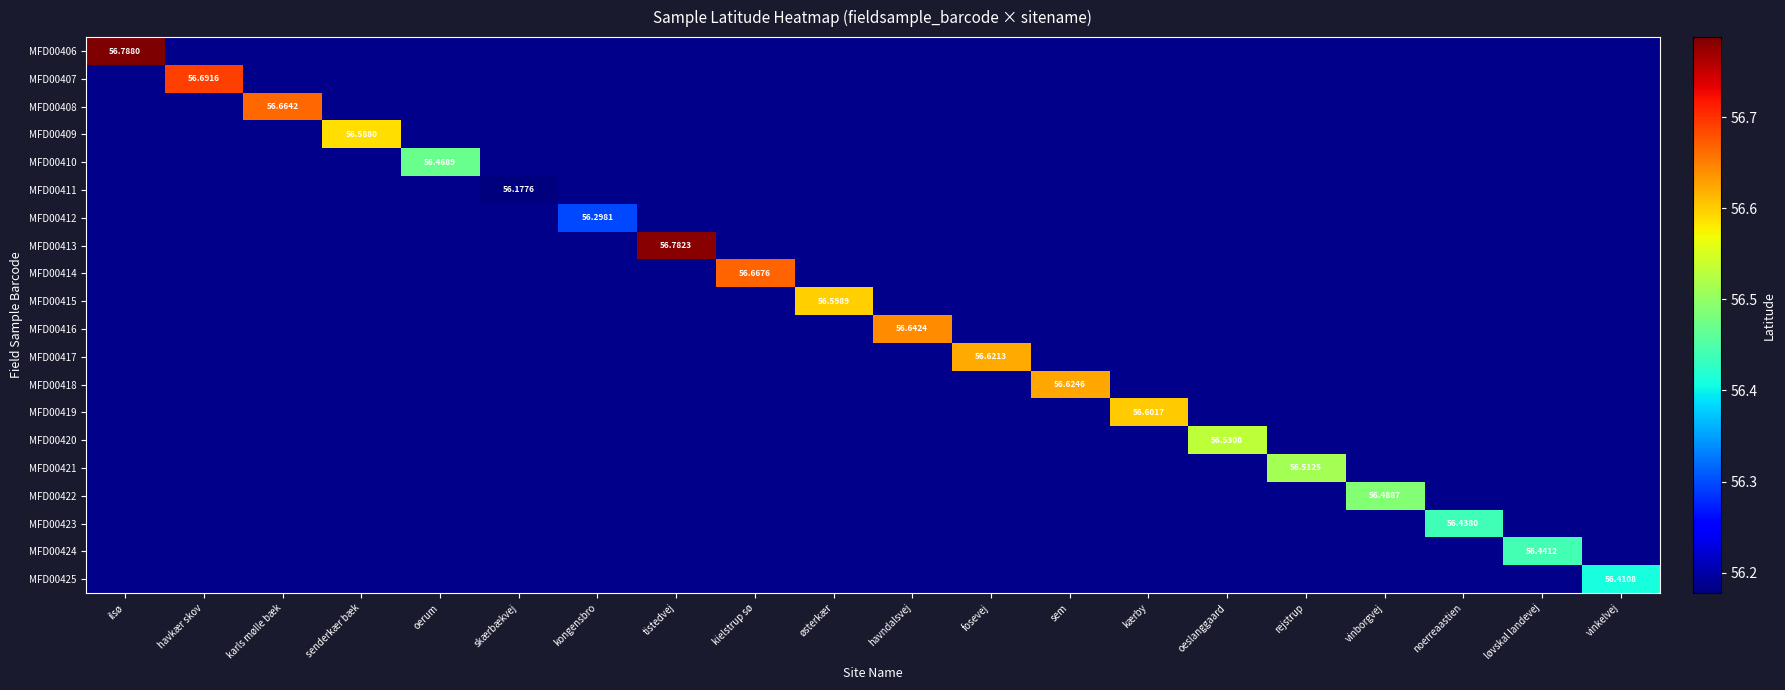

Which series has the largest range (max minus min)?

MFD00406